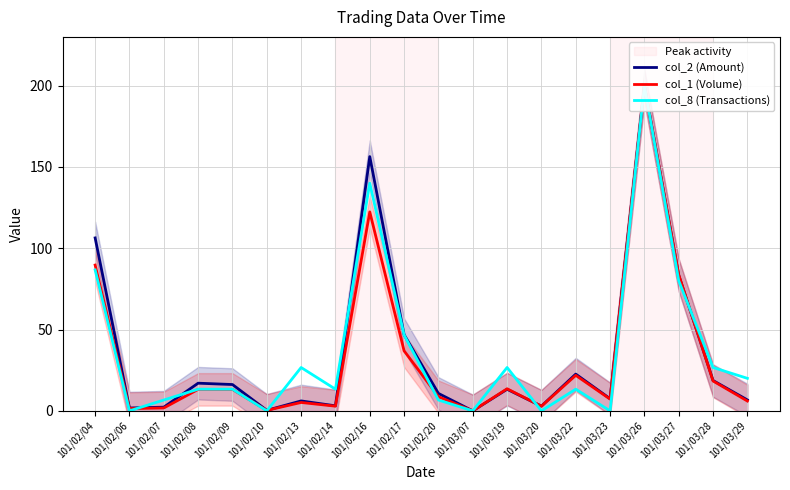

What is the label of the 2nd point from the left?

101/02/06